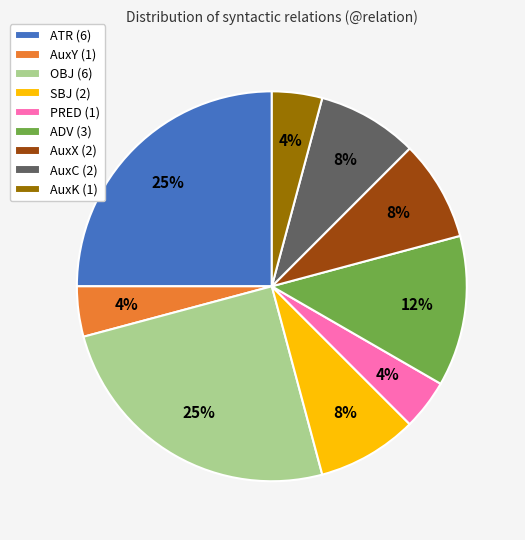

True or false: AuxY (1) accounts for 4% of the total.

True